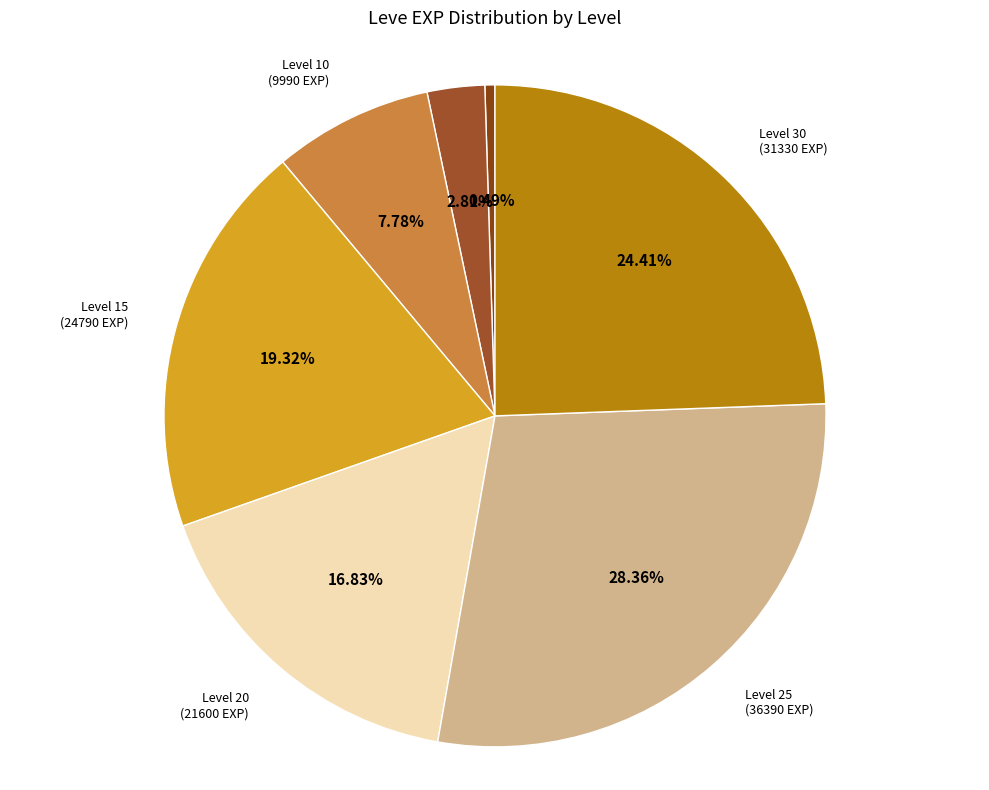

How many slices are in this pie chart?

7